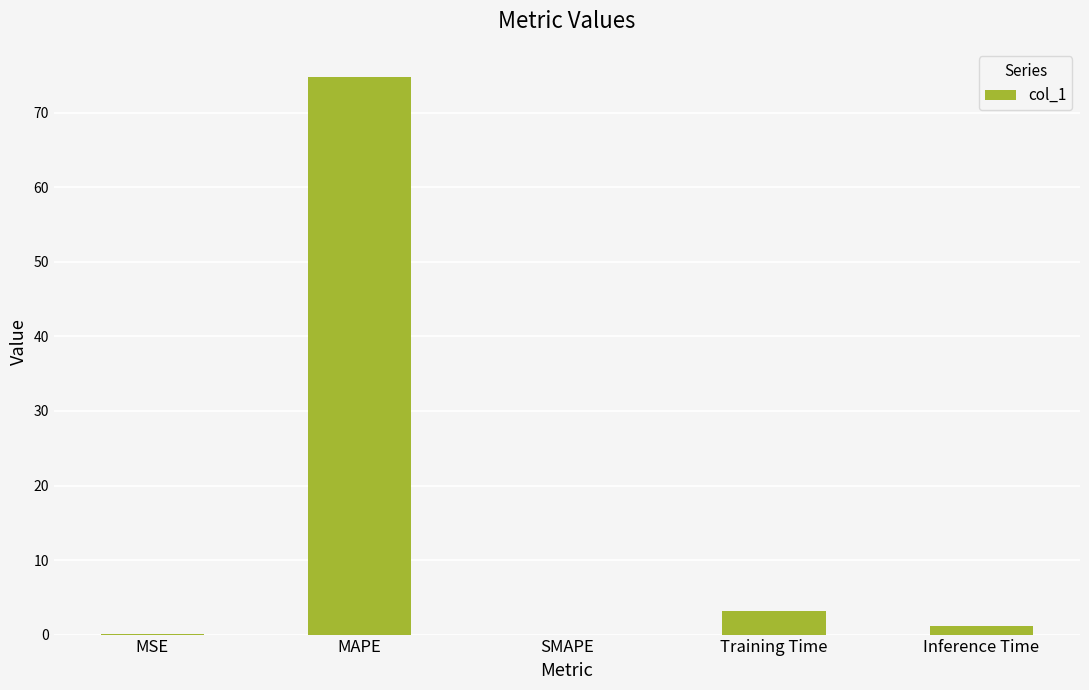

What is the maximum value shown in the chart?

74.8